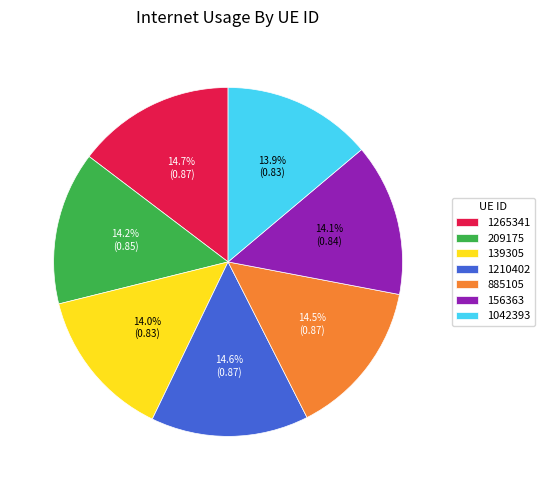

What percentage do 1042393 and 156363 together represent?

28.0%